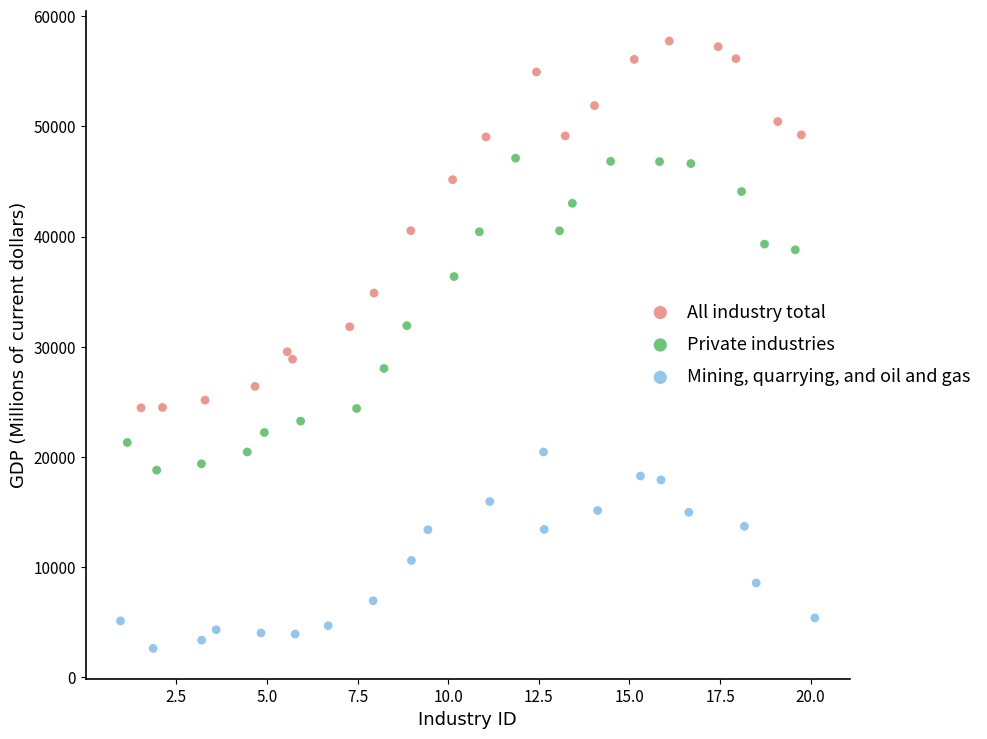

Which series reaches the maximum Y coordinate?

All industry total